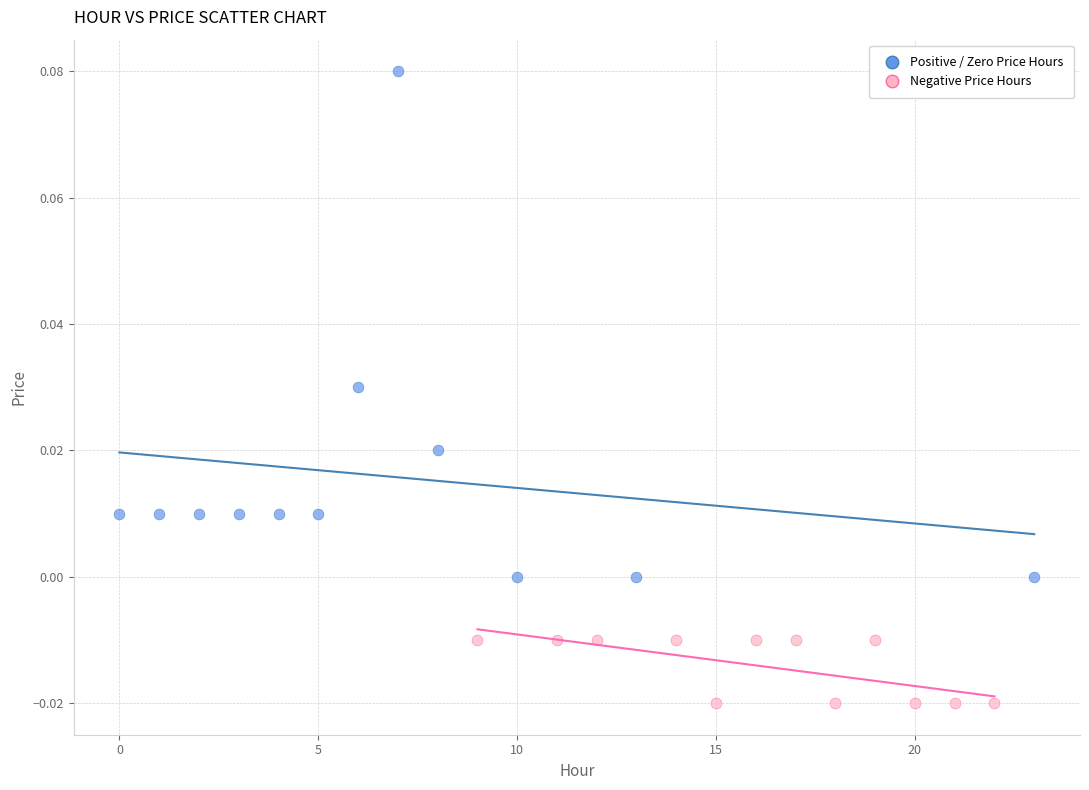

Which series contains the lowest Y value?

Negative Price Hours